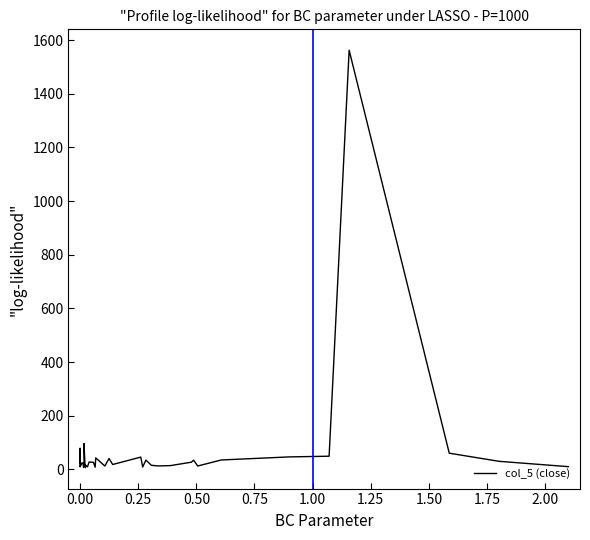

The chart shows a value of 14.1 at 0.50. True or false?

True